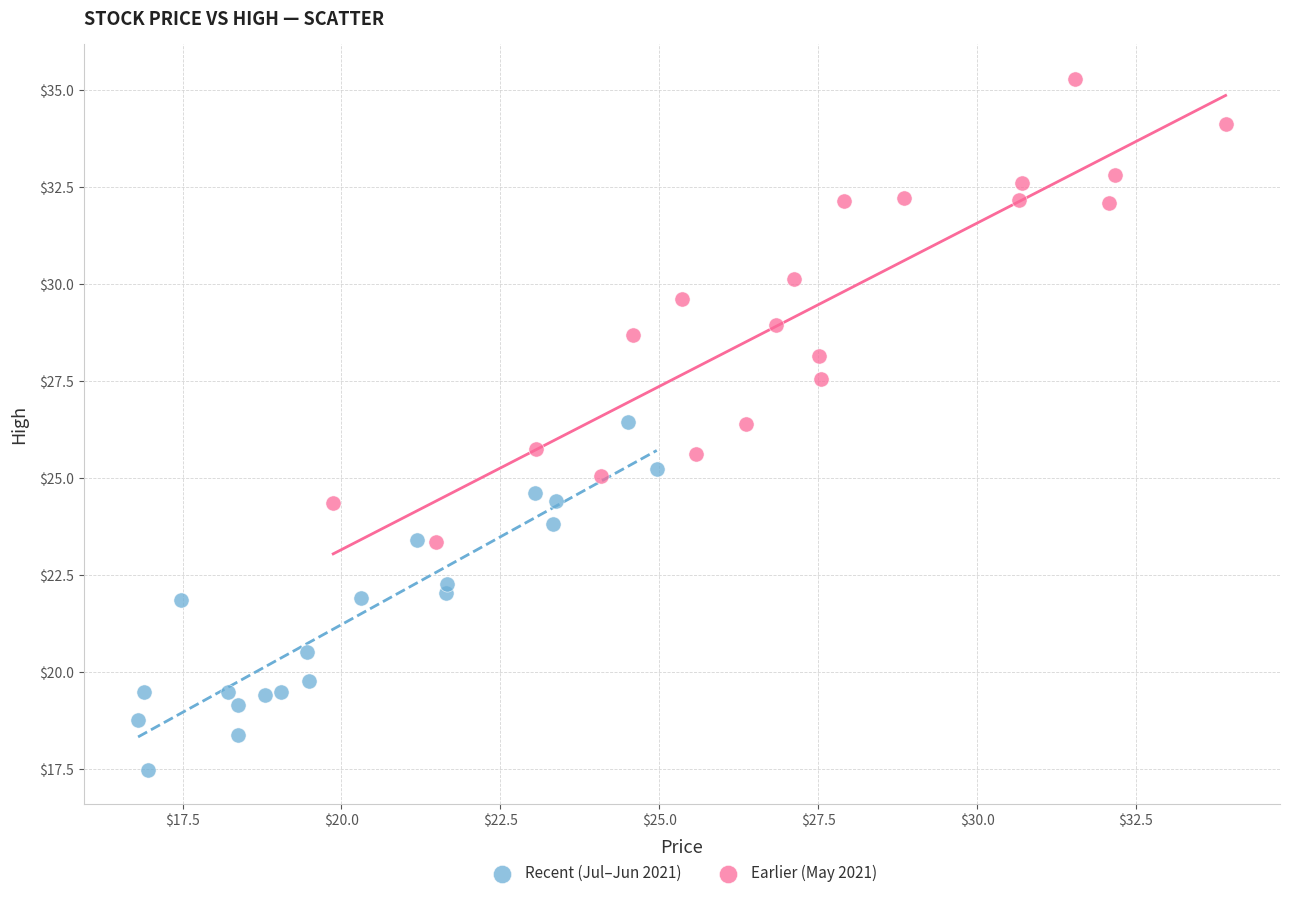

Which series contains the highest Y value?

Earlier (May 2021)